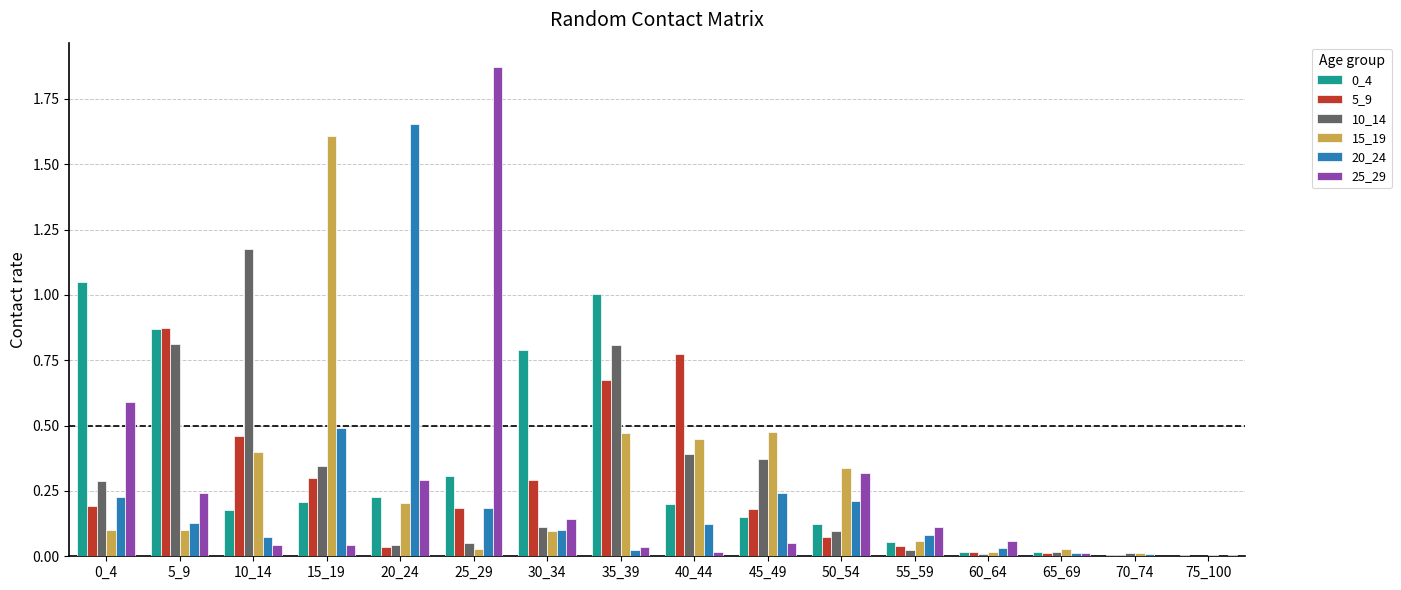

Is the value of 0_4 at 25_29 greater than the value of 5_9 at 45_49?

Yes